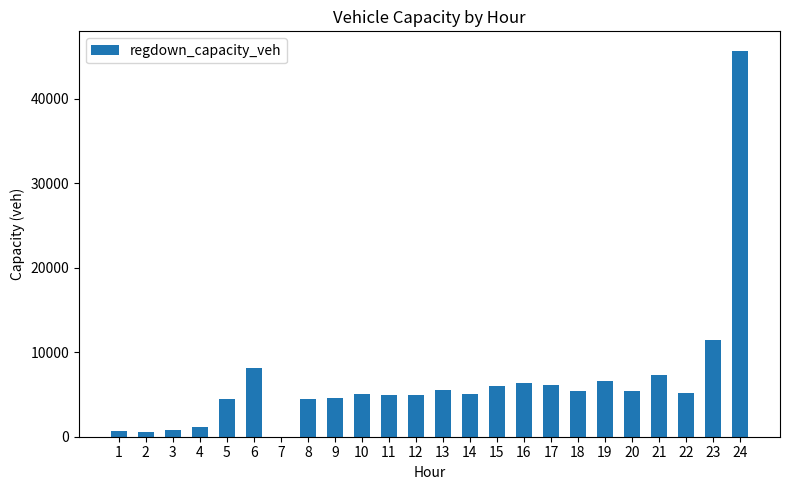

What is the maximum value shown in the chart?

45669.9